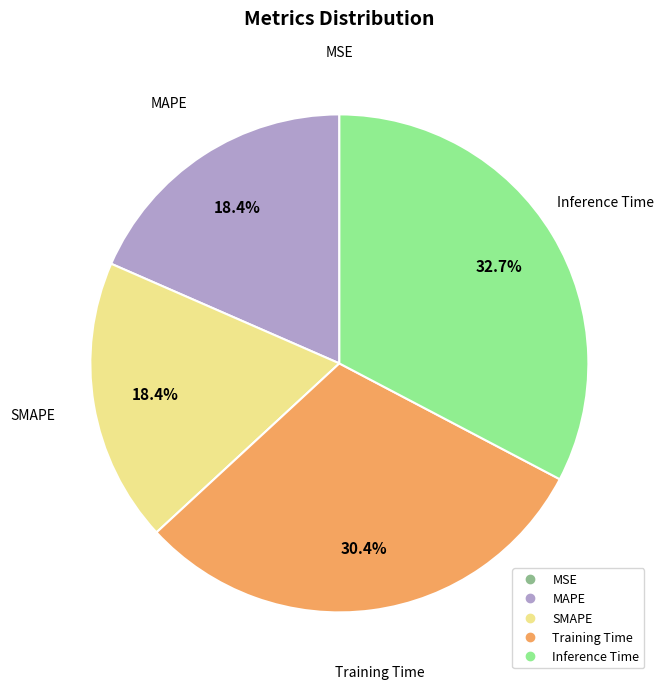

Between Inference Time and SMAPE, which is larger?

Inference Time